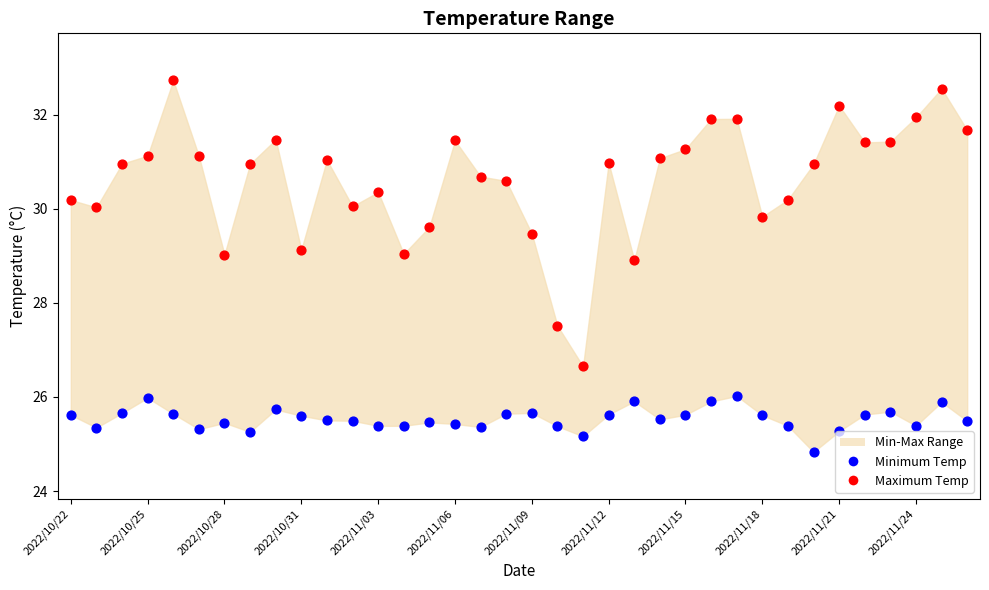

Which series contains the highest Y value?

Maximum Temp